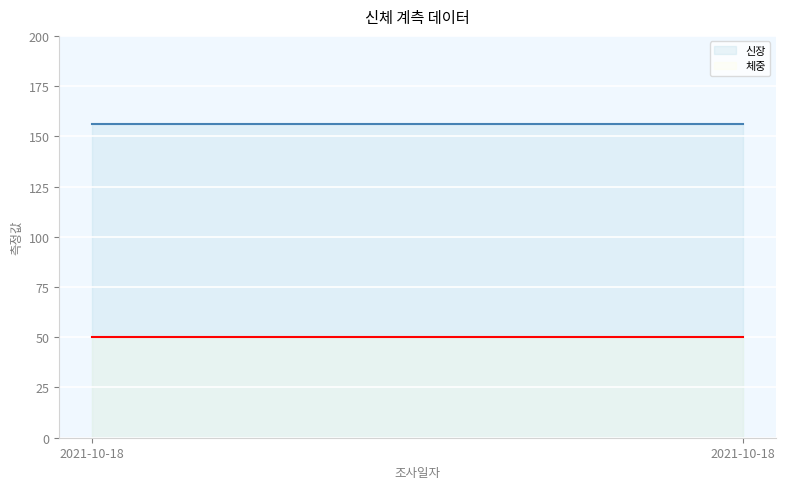

What is the maximum value for 신장?

156